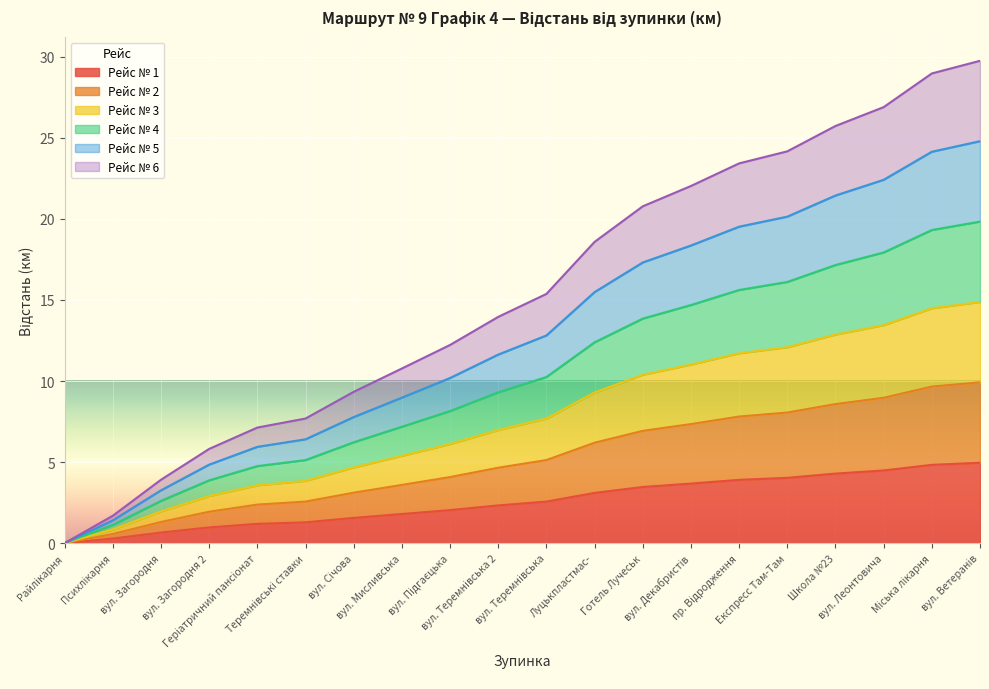

What position from the left is Міська лікарня?

19